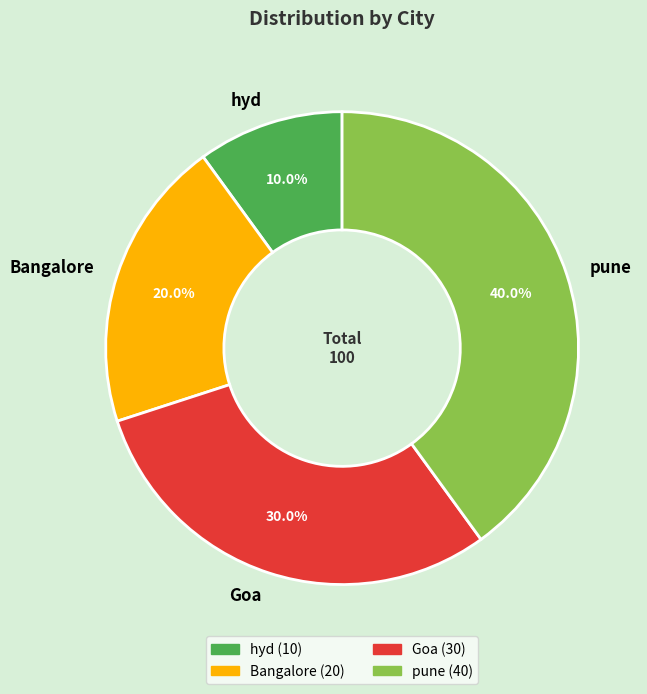

How many segments does this pie chart have?

4